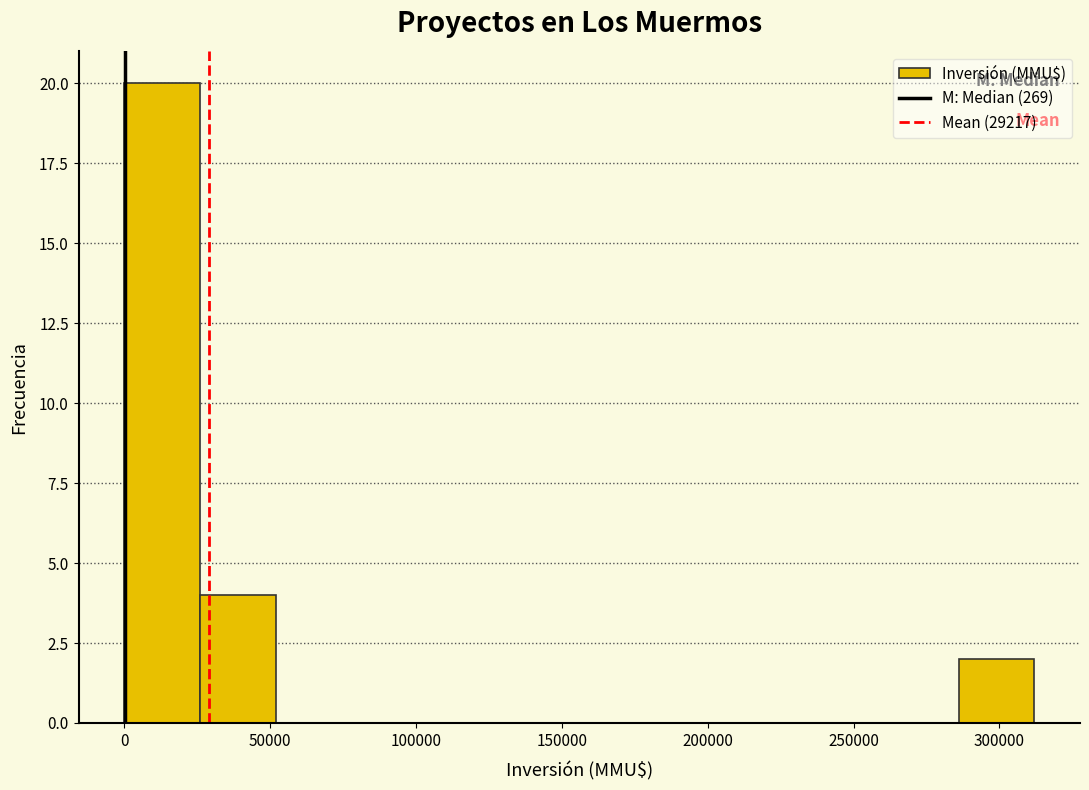

Reading left to right, list every bar in this chart as the range it spans on the x-axis followed by its height. Neither the bar edges nor the heights are printed on the chart, so give them approximately, as read against the axes.

0 to 26000: 20
26000 to 52000: 4
52000 to 78000: 0
78000 to 104000: 0
104000 to 130000: 0
130000 to 156000: 0
156000 to 182000: 0
182000 to 208000: 0
208000 to 234000: 0
234000 to 260000: 0
260000 to 286000: 0
286000 to 312000: 2